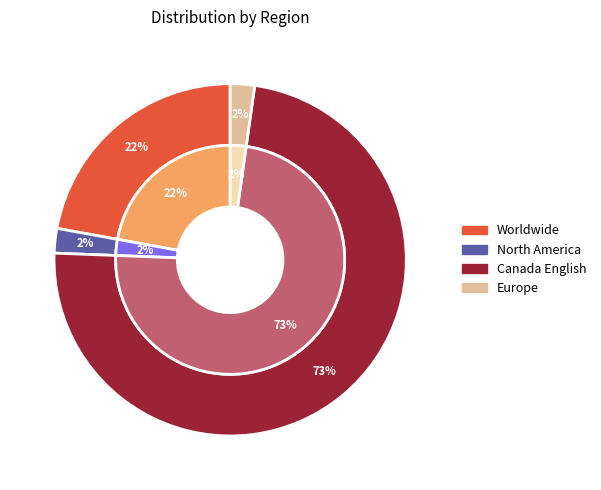

How many slices are in this pie chart?

4